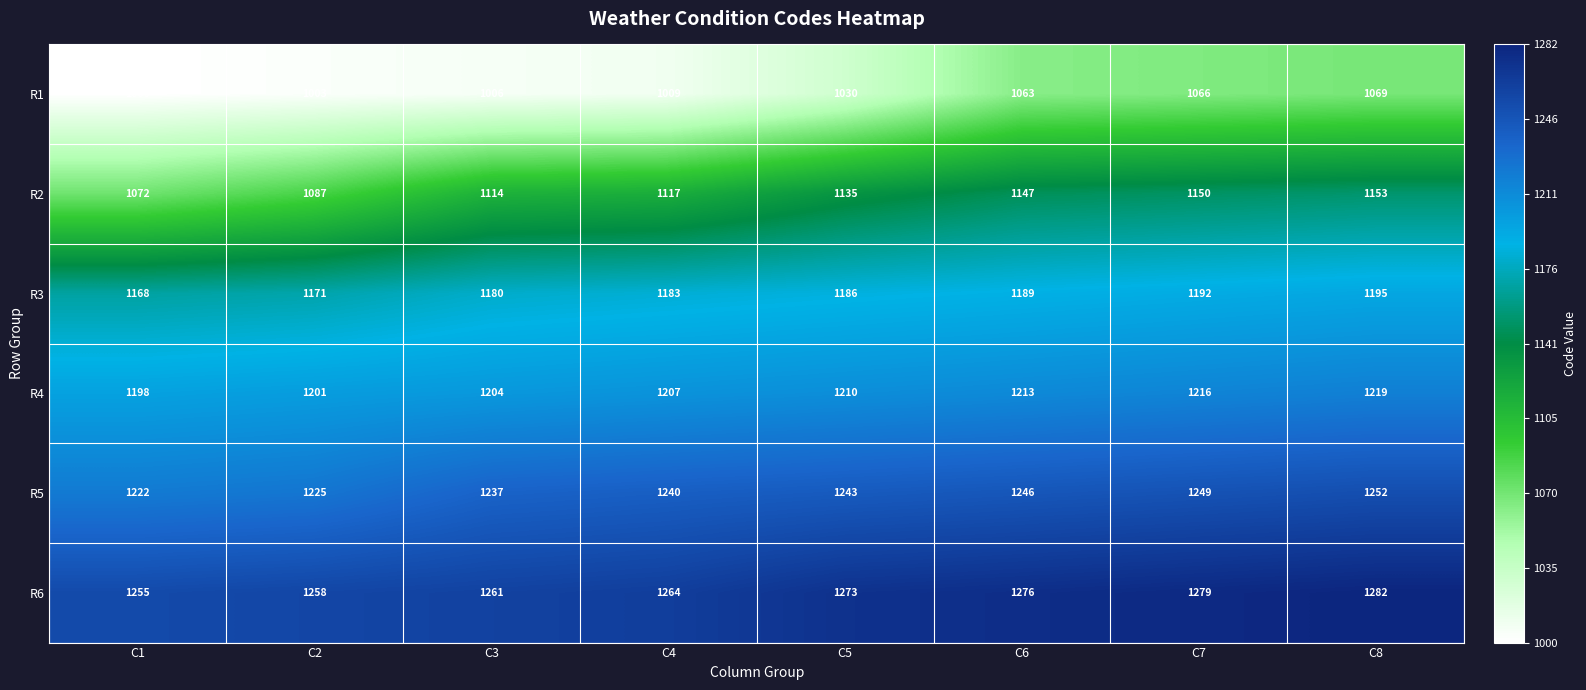

At which label is R5 closest to 1237?

C3